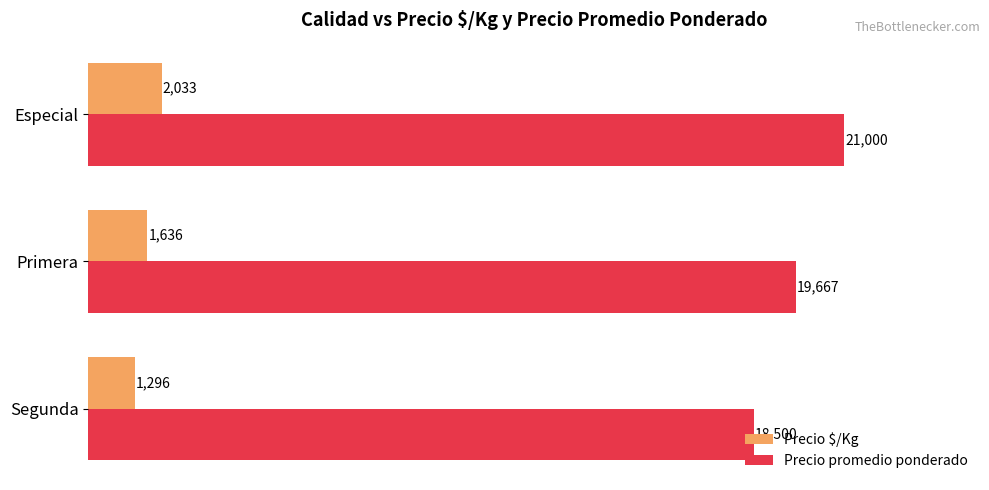

Which series has the largest range (max minus min)?

Precio promedio ponderado